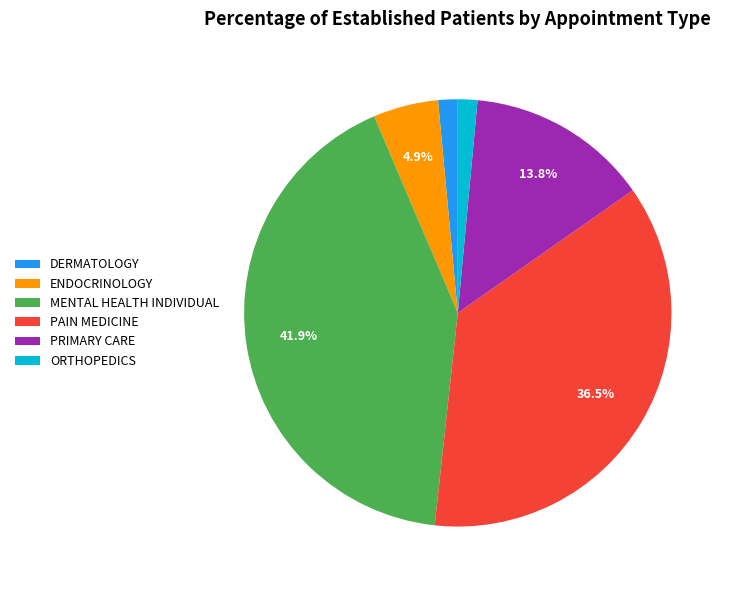

How much of the chart is everything except ENDOCRINOLOGY?

95.1%